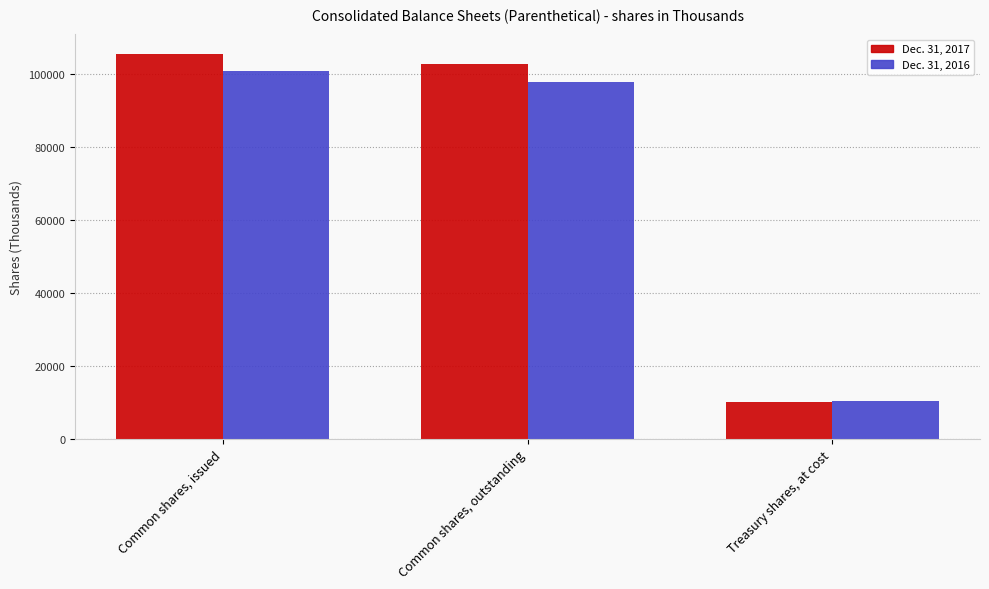

At which label is Dec. 31, 2016 closest to 55512?

Common shares, outstanding